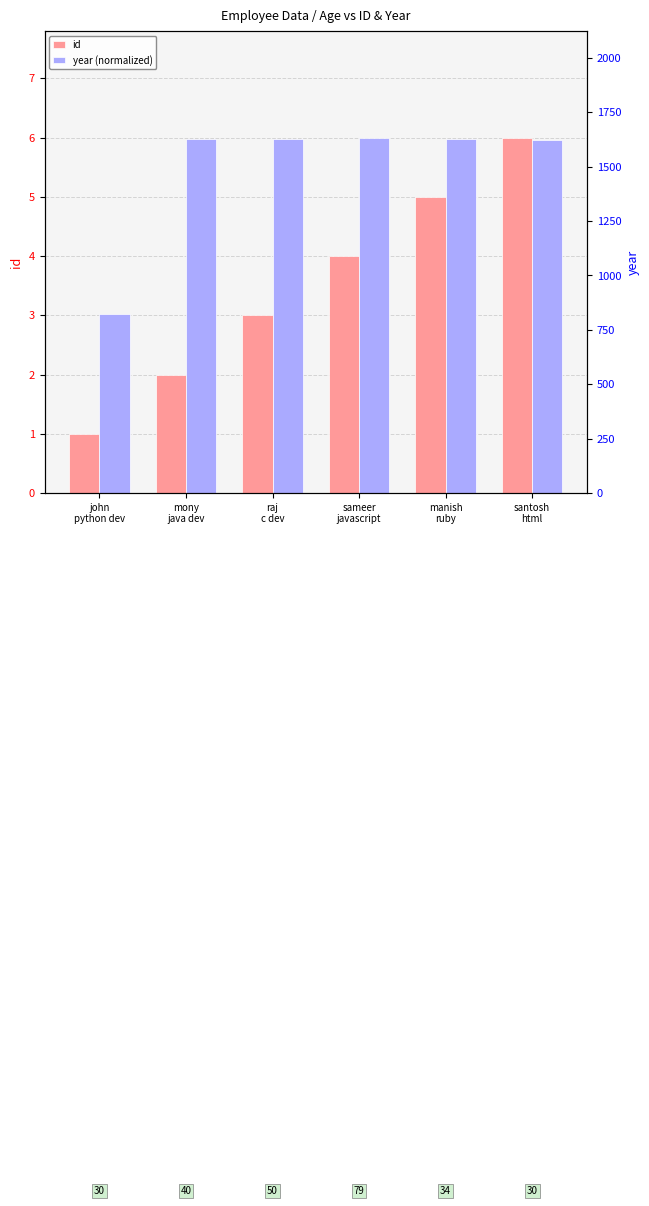

What is the sum of the year (normalized) values at mony
java dev and manish
ruby?

11.9